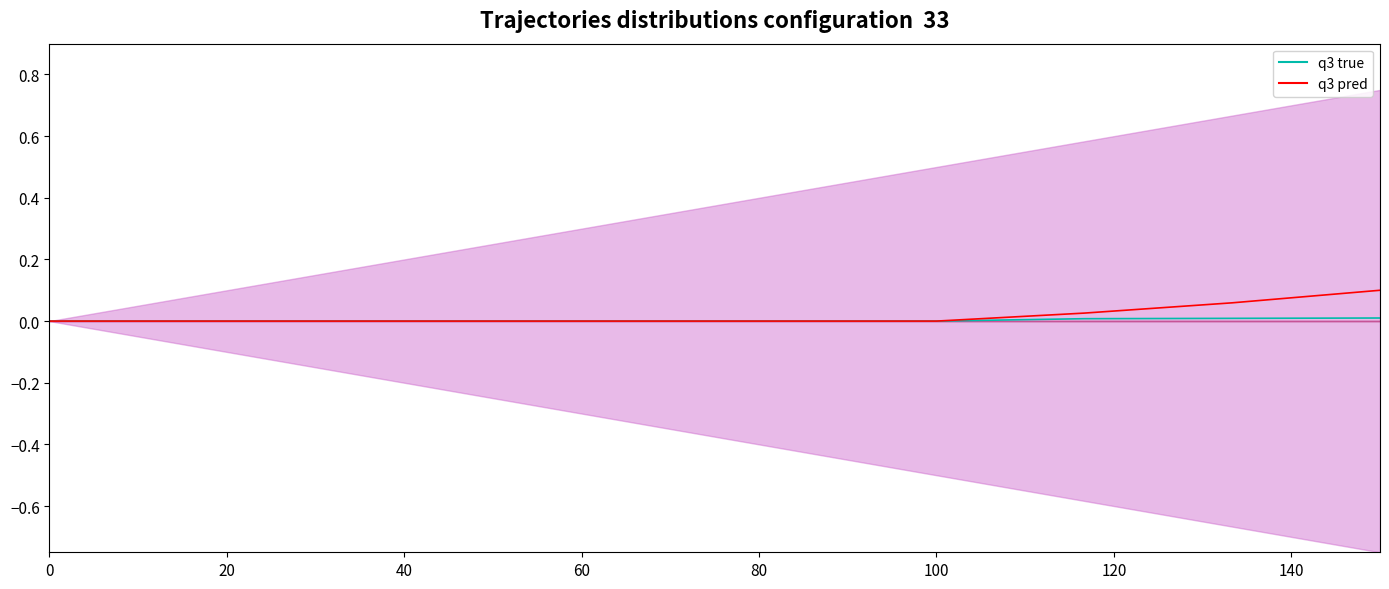

True or false: q3 true and q3 pred intersect in this chart.

False